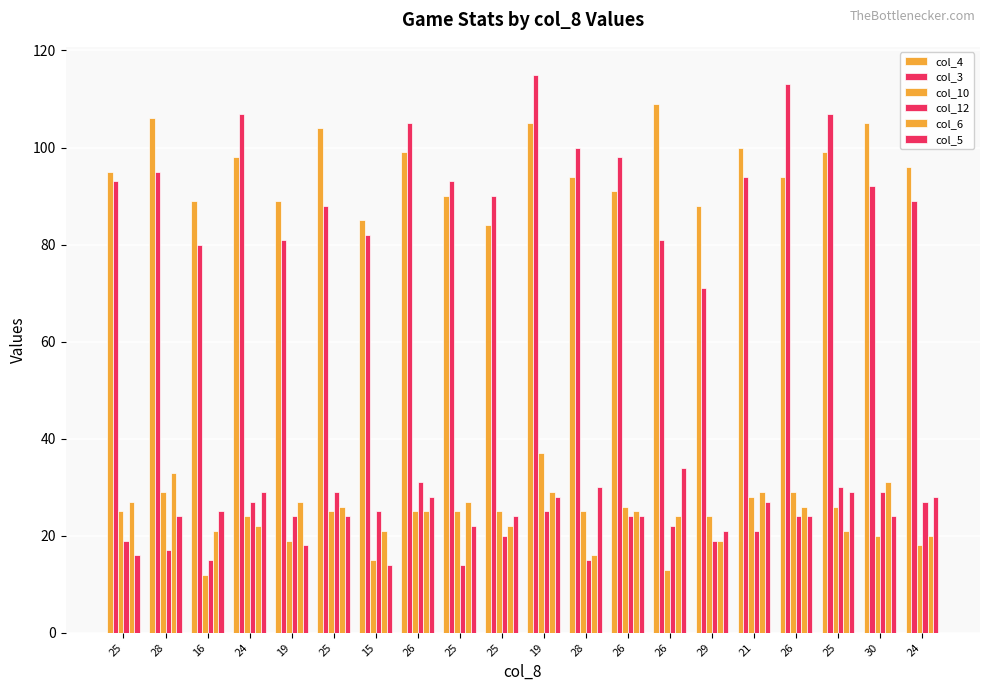

How many series are shown in this chart?

6